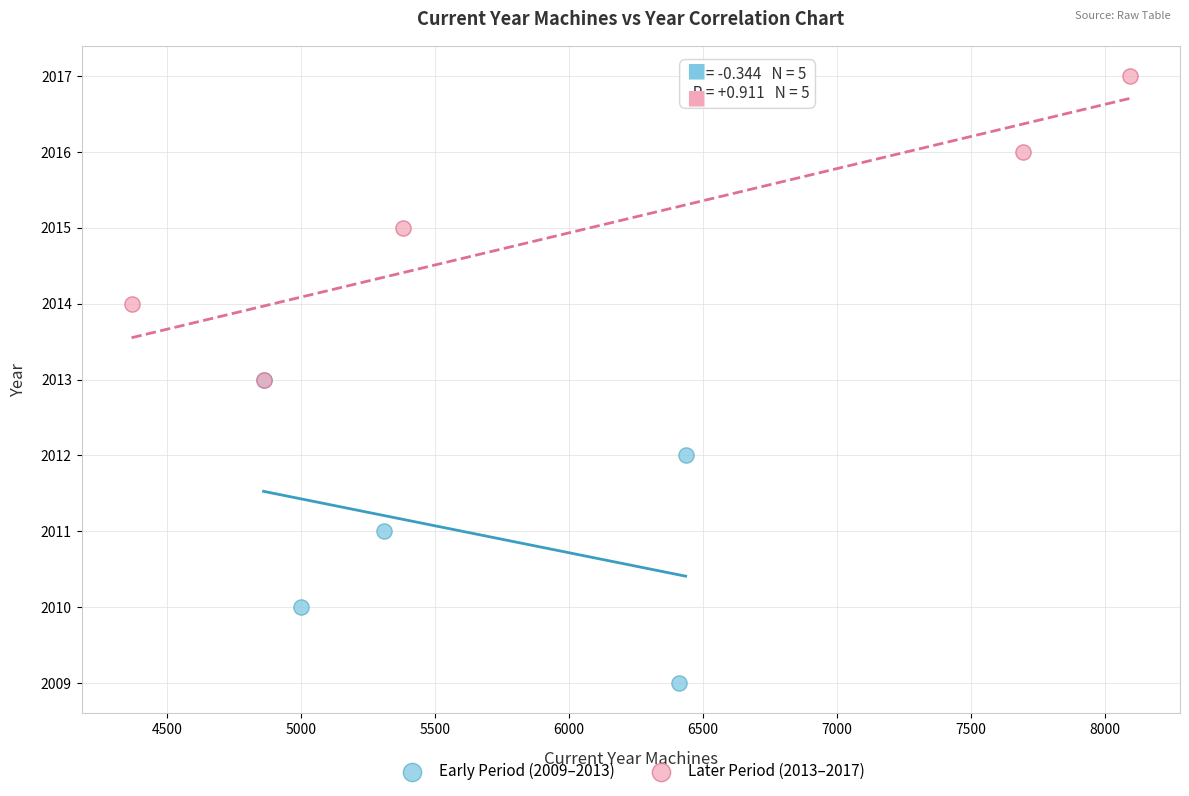

Which series contains the highest Y value?

Later Period (2013–2017)